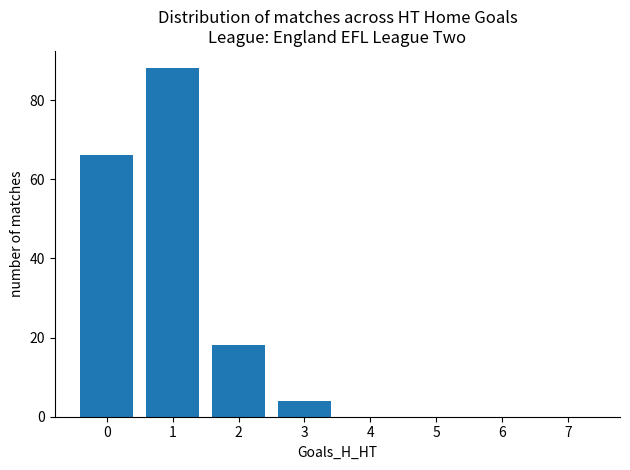

Count the number of categories in the chart.

8